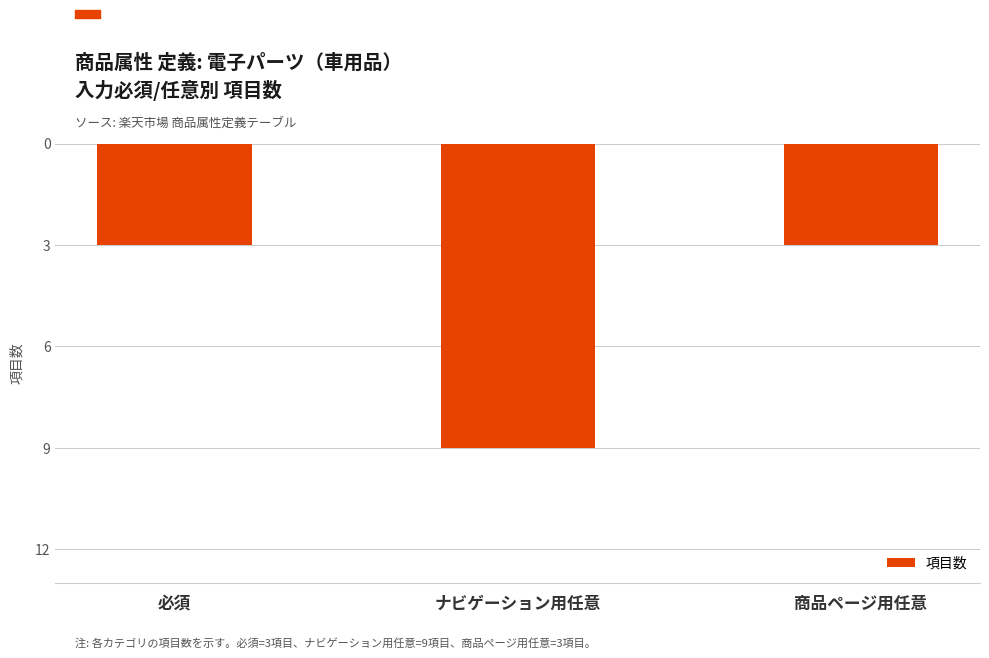

Rank the categories by value from highest to lowest.

必須, 商品ページ用任意, ナビゲーション用任意